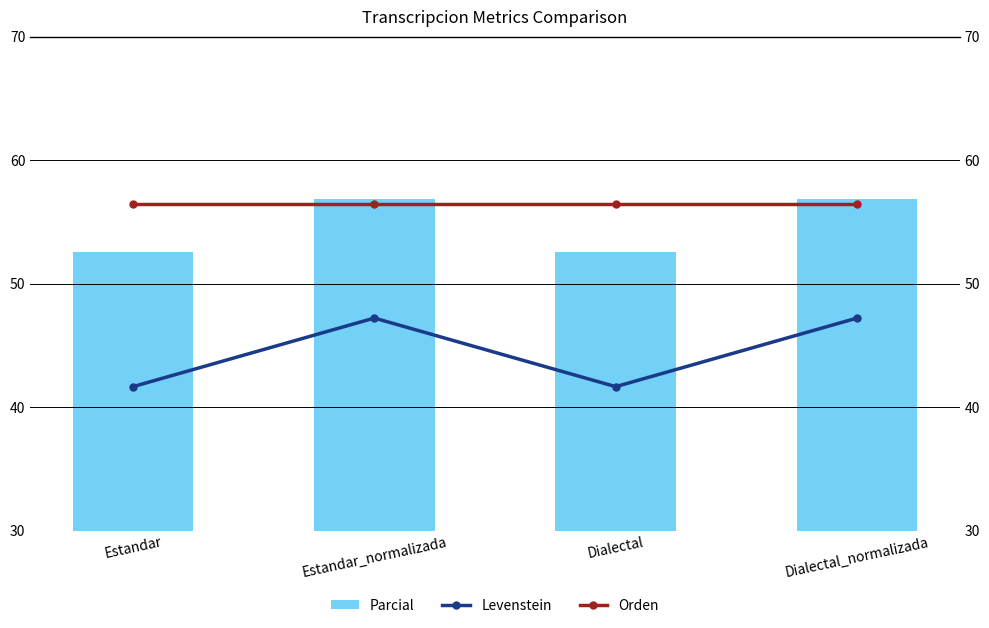

Is it true that Orden equals 56.5 at Dialectal_normalizada?

True